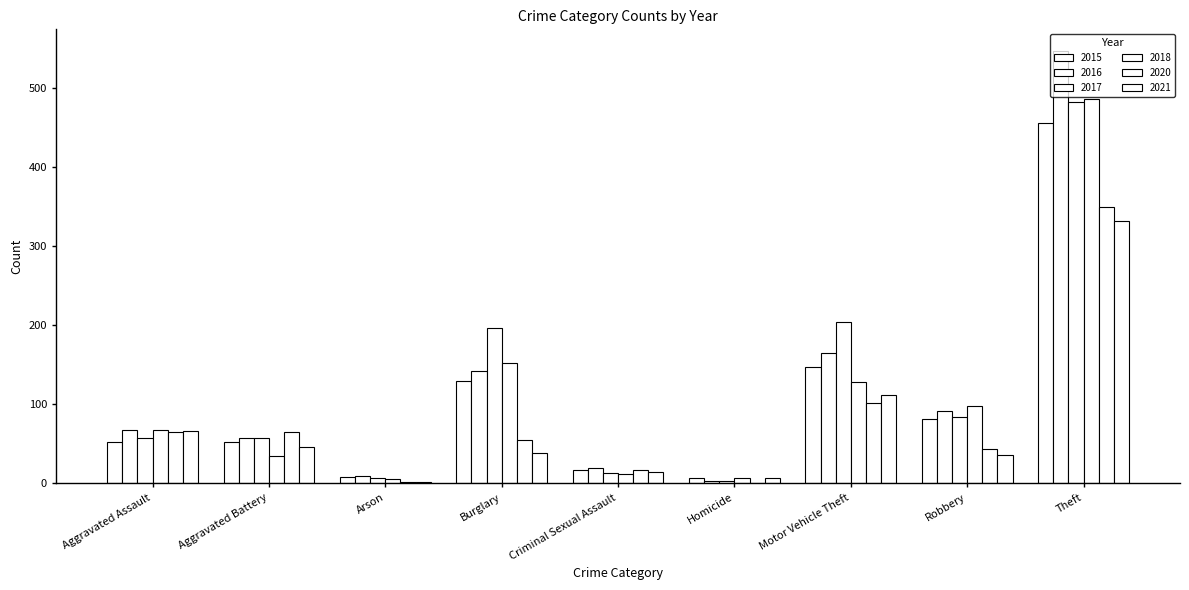

The value of 2015 at Burglary is 129. True or false?

True